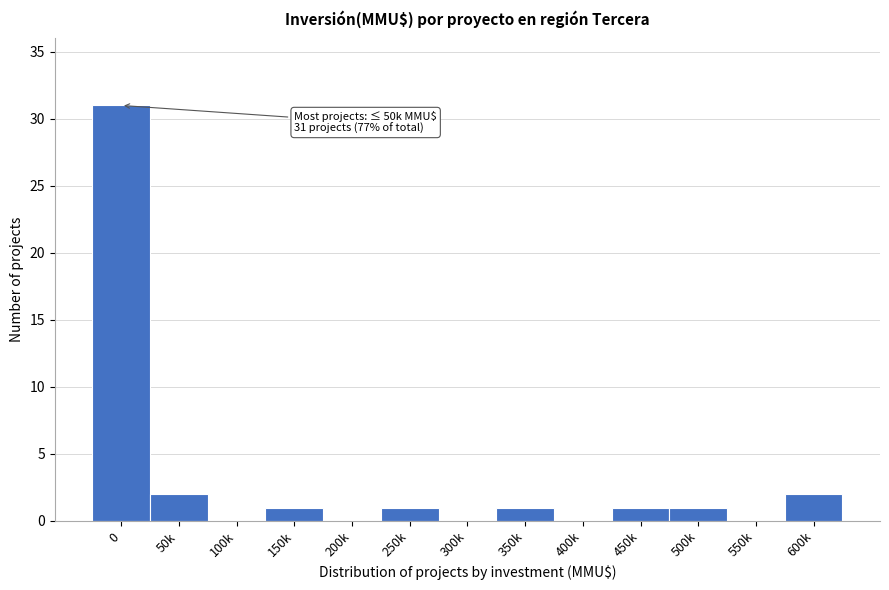

Reading left to right, what are all the values shown in this chart?

0=31	50k=2	100k=0	150k=1	200k=0	250k=1	300k=0	350k=1	400k=0	450k=1	500k=1	550k=0	600k=2